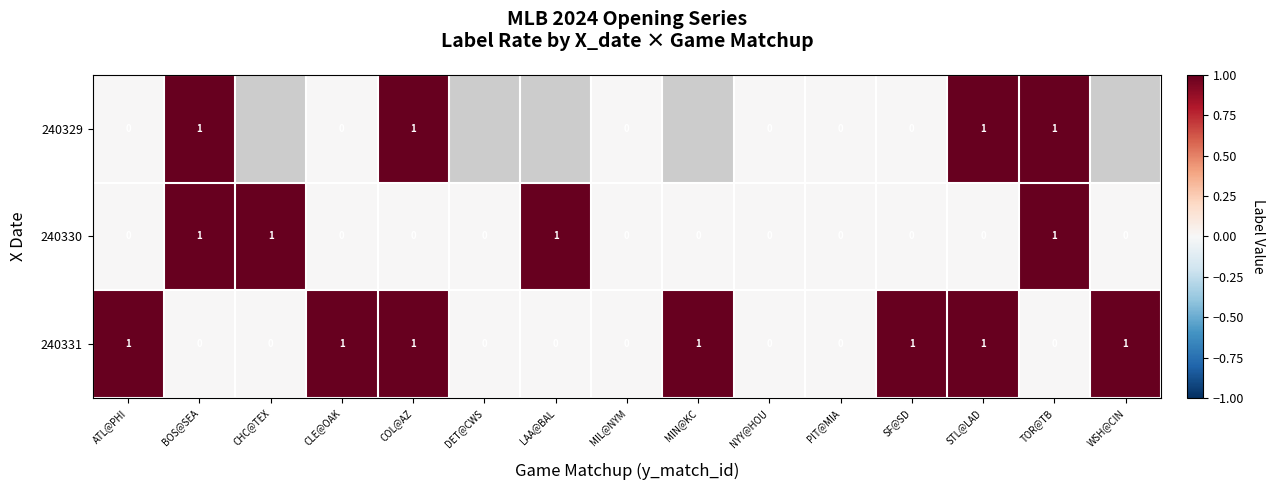

Is it true that 240330 equals 1 at BOS@SEA?

True